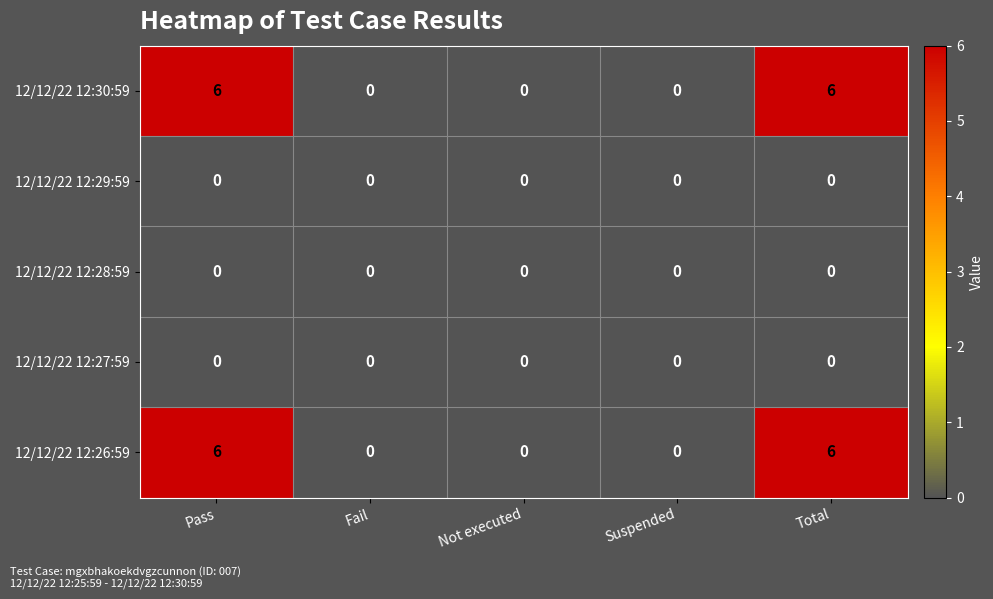

Is it true that 12/12/22 12:26:59 equals 6 at Total?

True